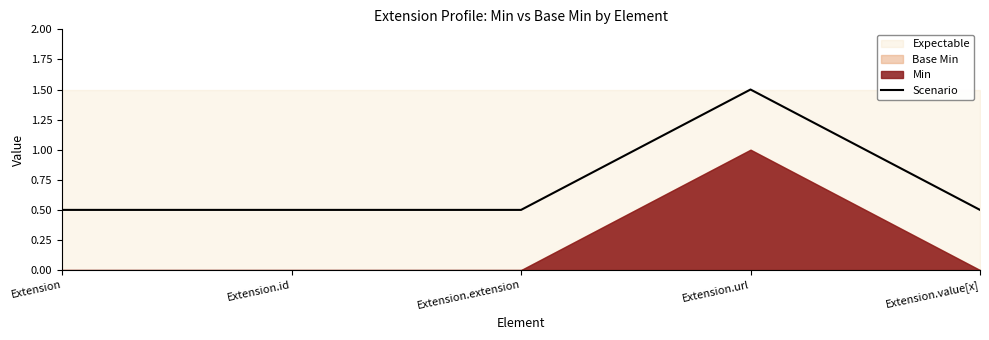

How many values are between 0 and 1?

4